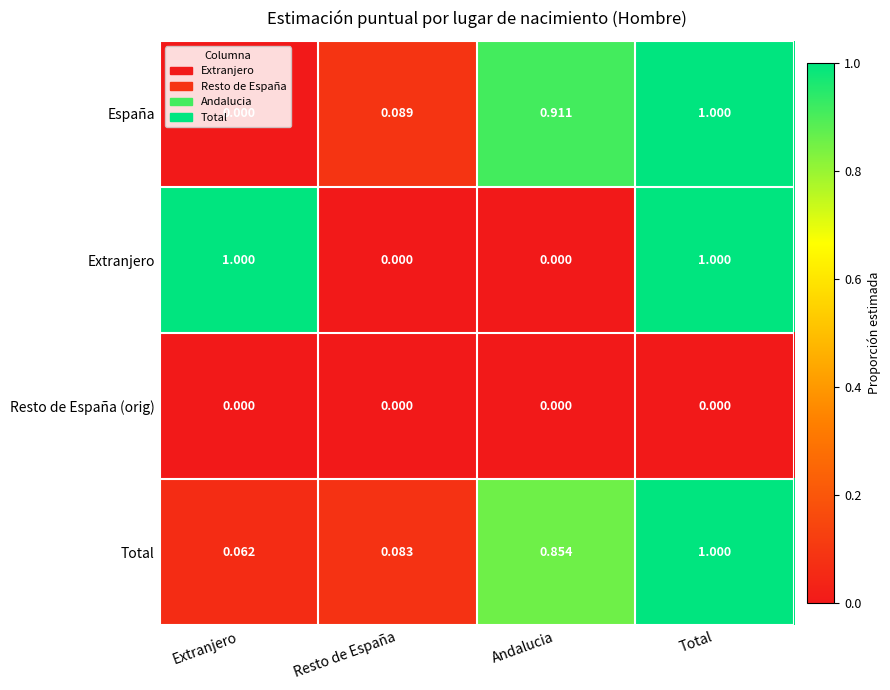

At which category is the sum across all series the highest?

Total